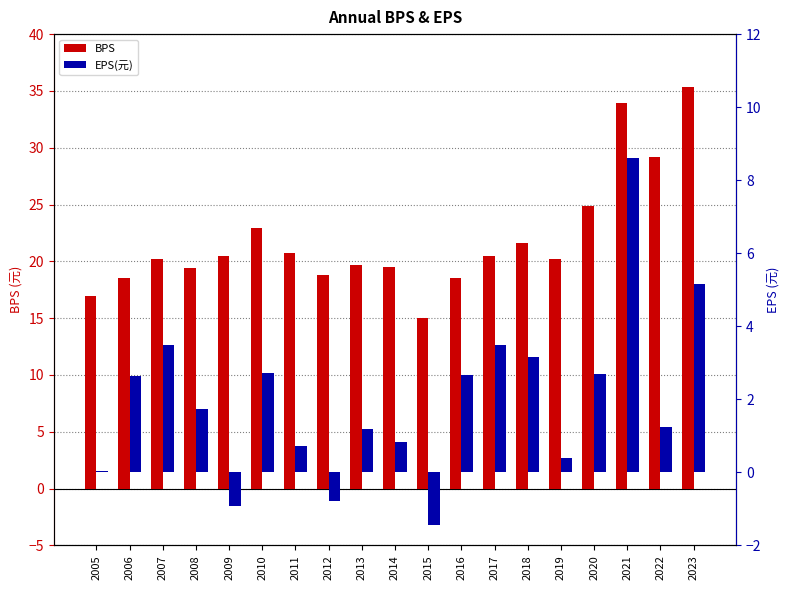

What is the maximum value shown in the chart?

35.3